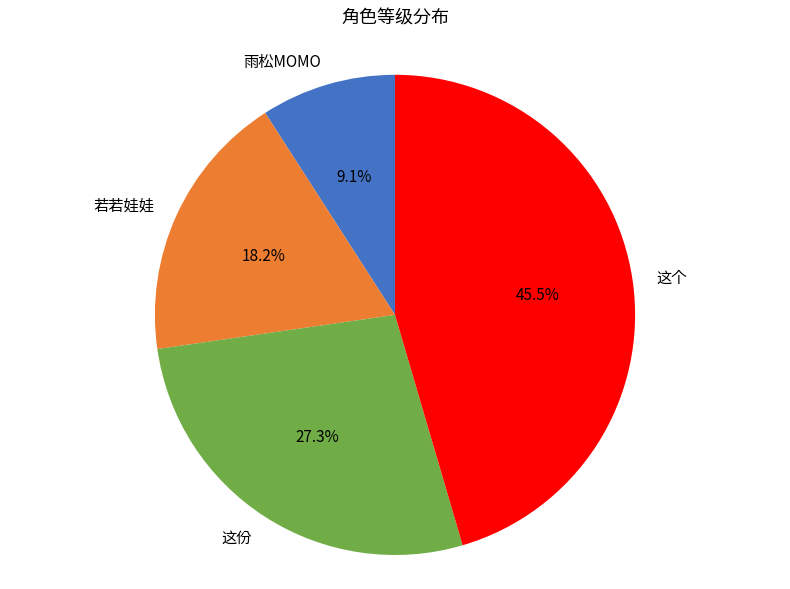

To the nearest percent, what is the difference between the largest and smallest slice percentages?

36%